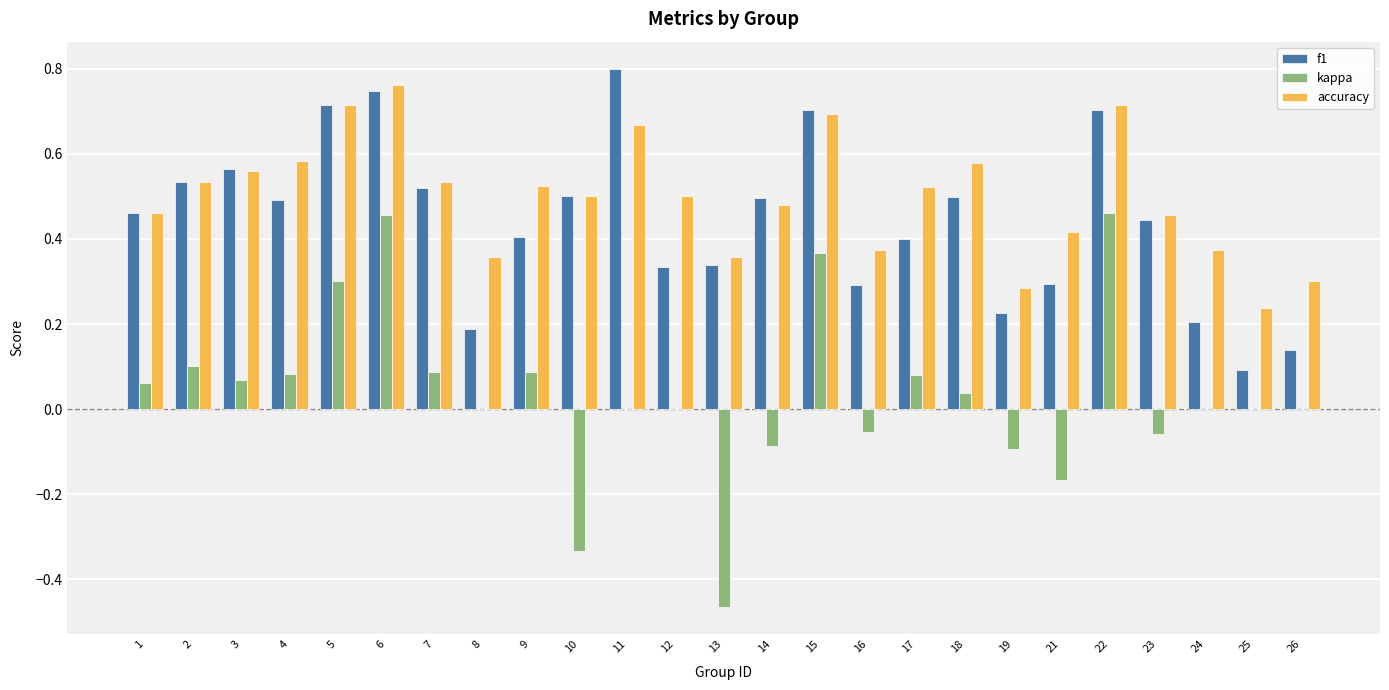

True or false: kappa has a value of 0.1 at 7.

True